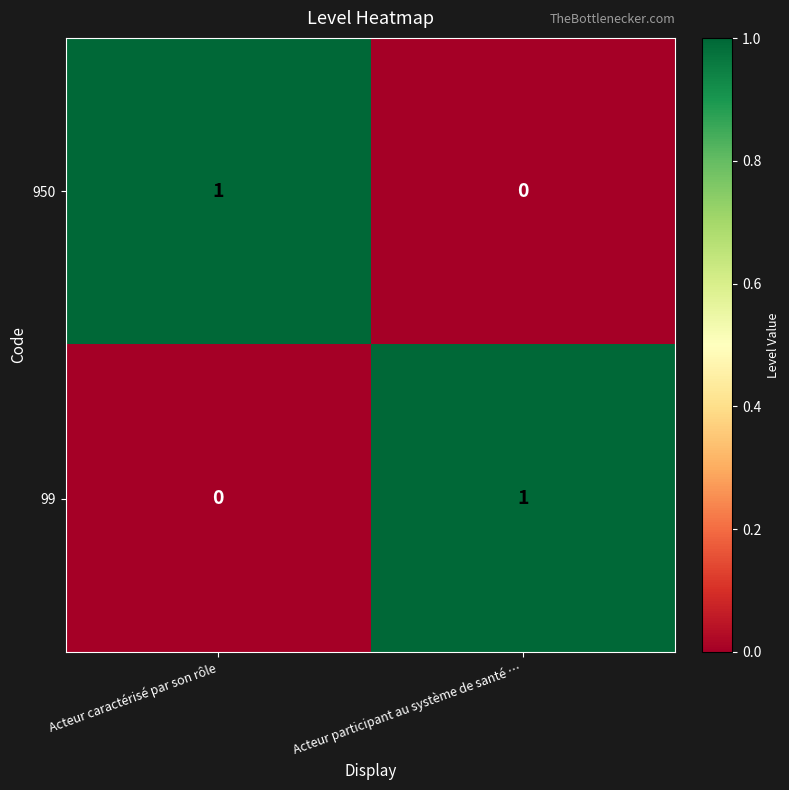

At Acteur caractérisé par son rôle, list the series in order from largest to smallest.

950, 99